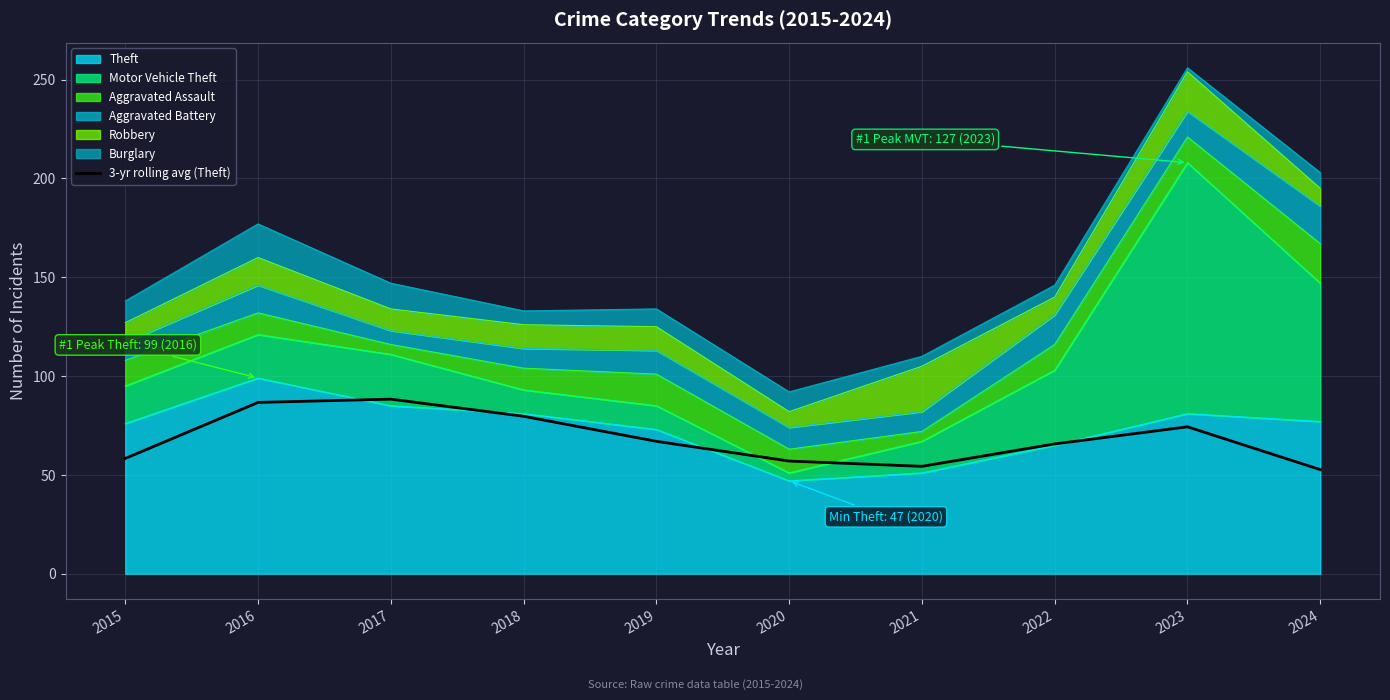

What is the difference between the maximum and minimum values?

35.7